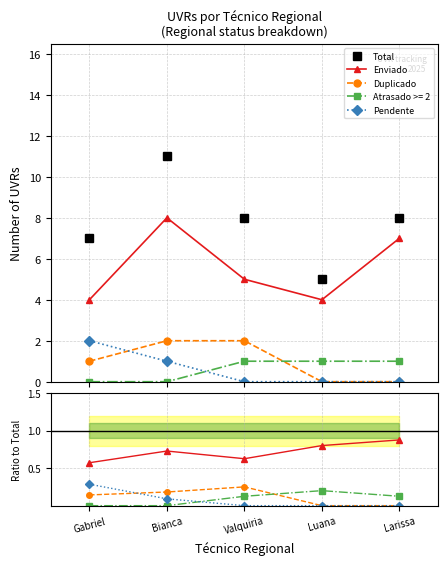

True or false: Pendente and Total cross at least once.

False